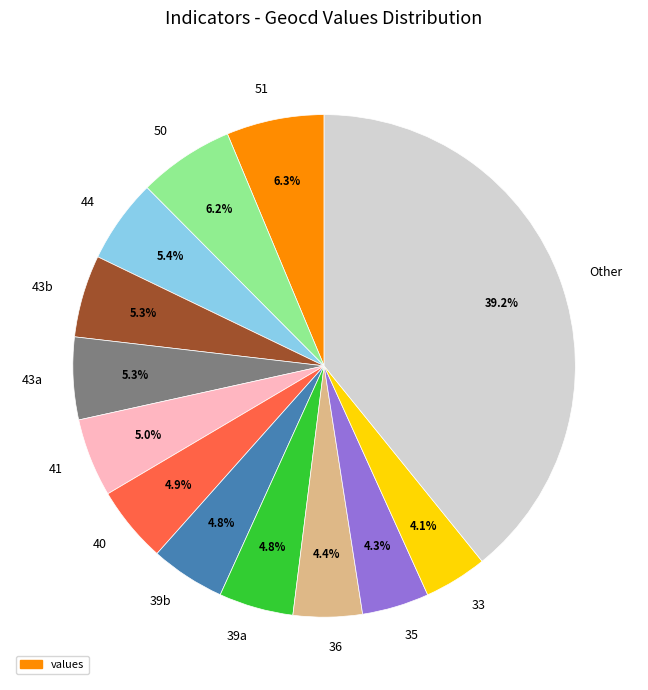

Between 41 and 36, which is larger?

41